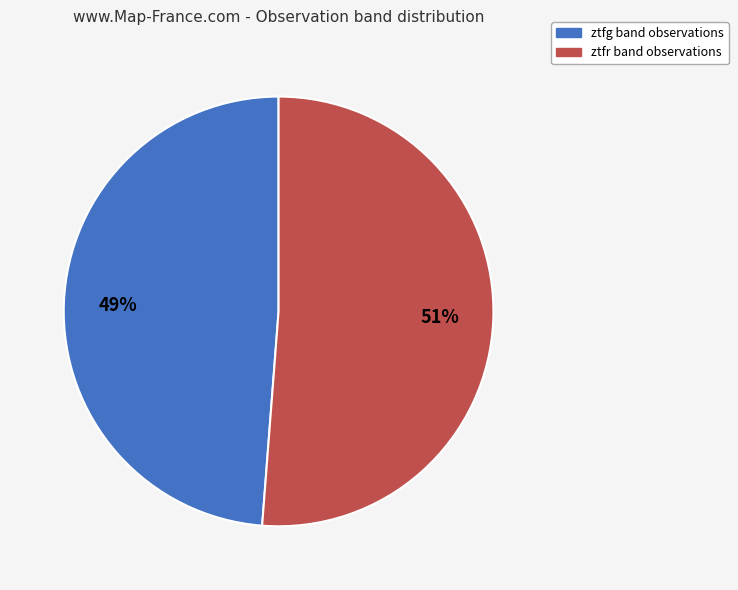

To the nearest percent, what is the average slice percentage?

50%